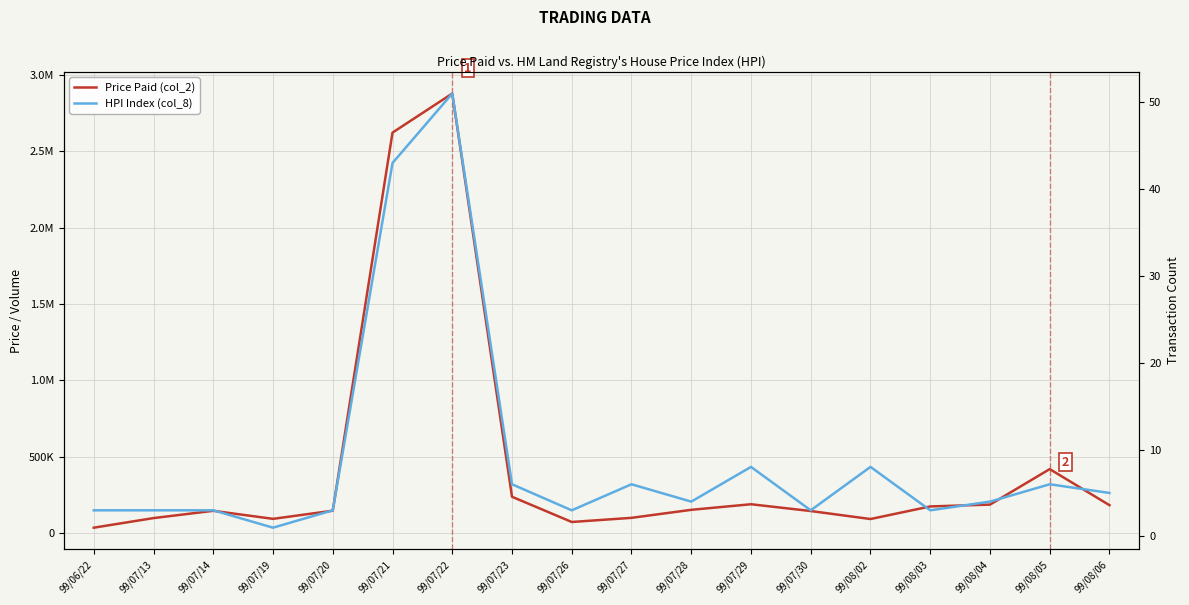

What is the minimum value for HPI Index (col_8)?

1